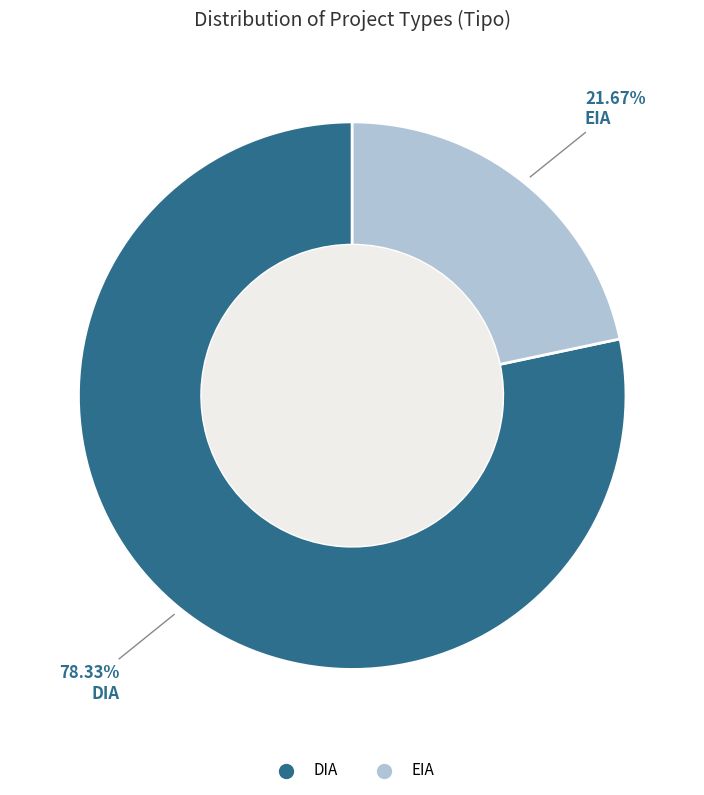

The DIA slice represents 65% of the pie. True or false?

False